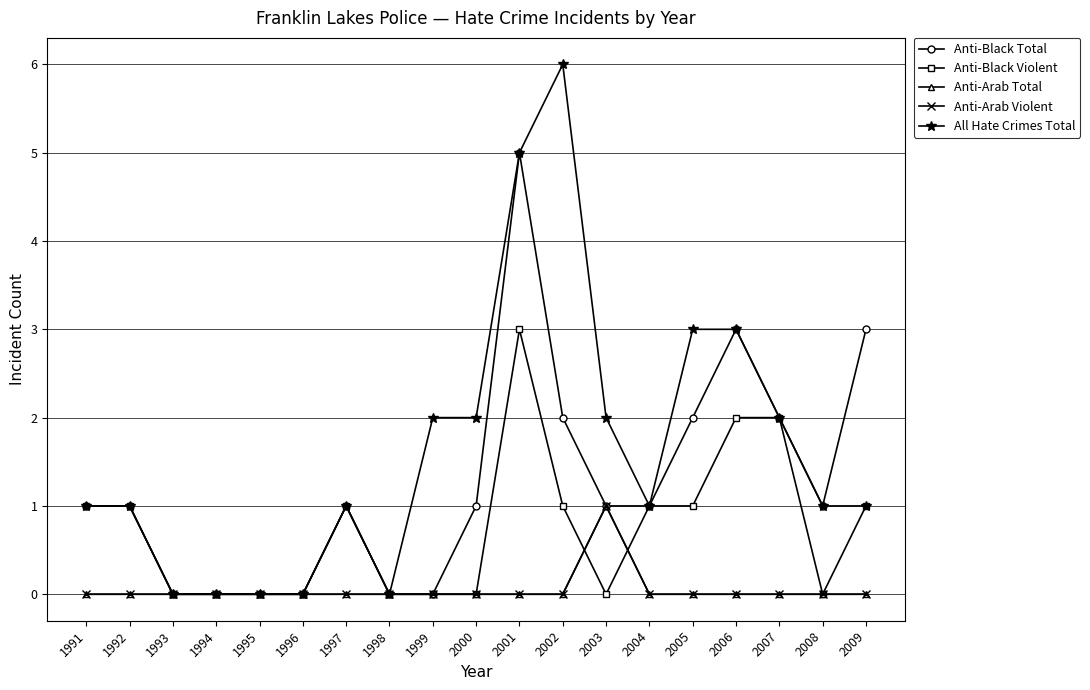

How many Anti-Black Violent values are between 0 and 1?

16